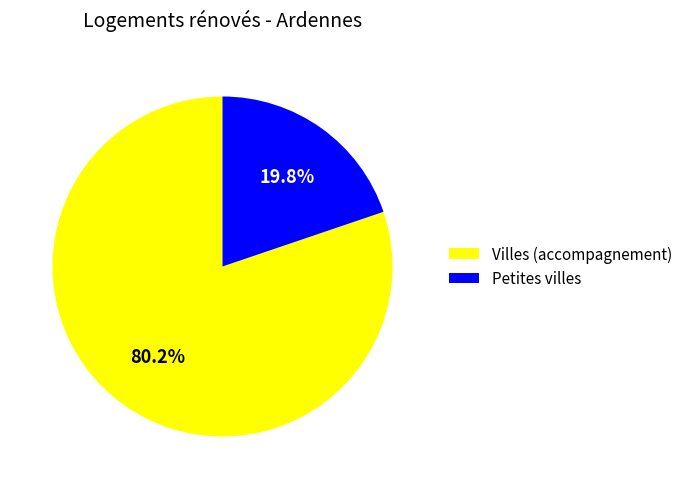

Which has a higher value, Petites villes or Villes (accompagnement)?

Villes (accompagnement)